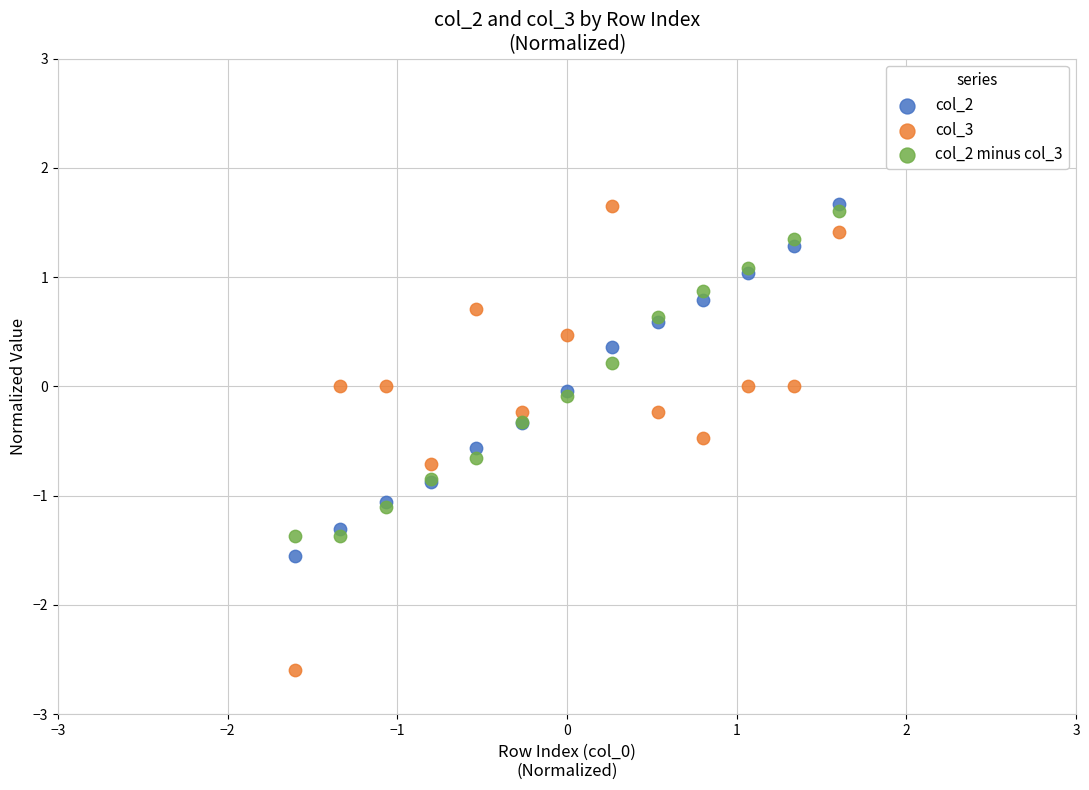

What are all the series names shown in the legend?

col_2, col_3, col_2 minus col_3